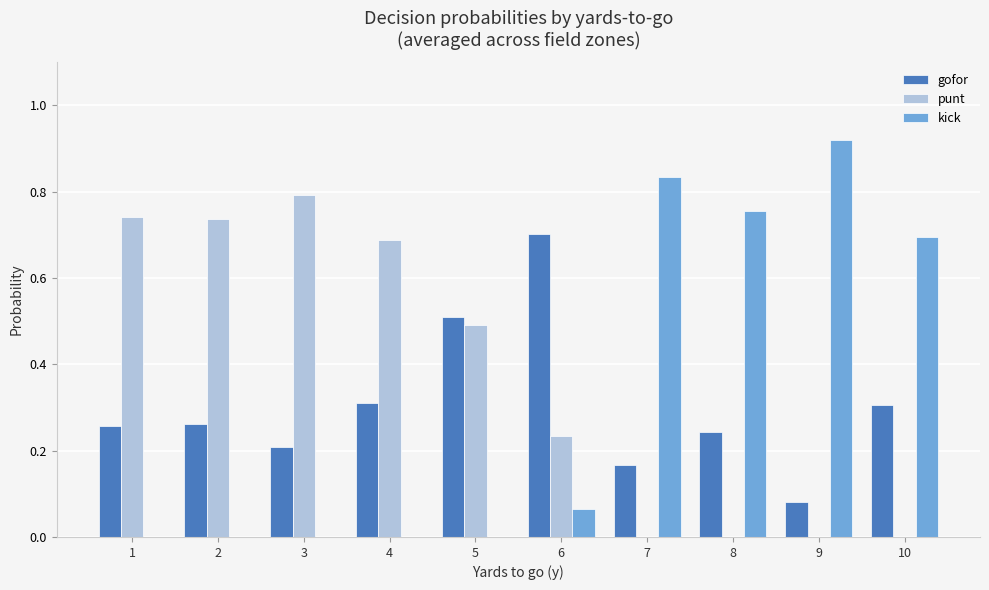

The kick series shows 0.0 at 3. True or false?

True